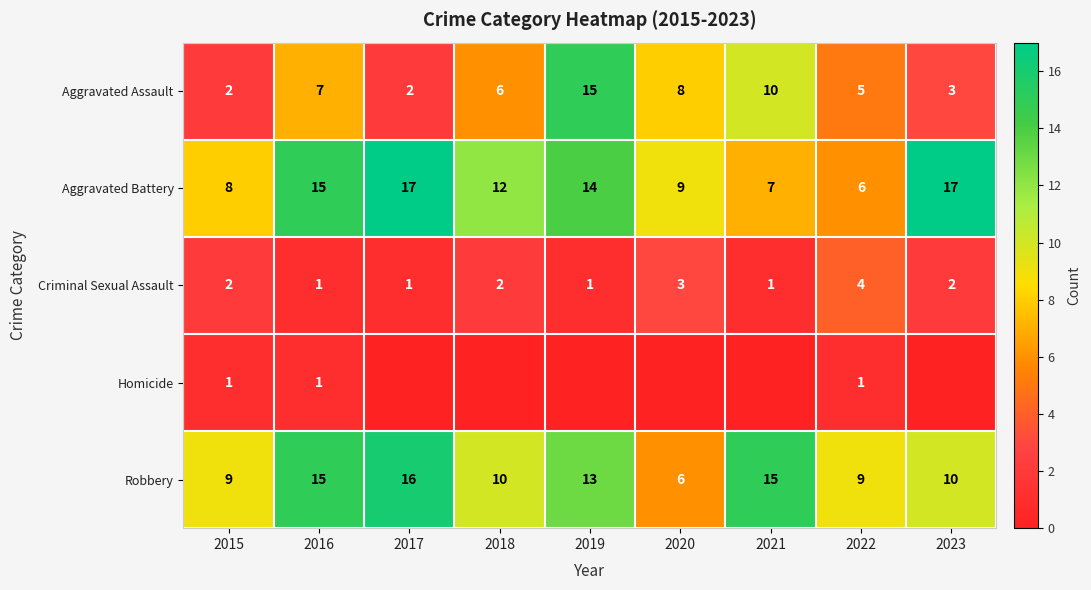

What is the sum of all Aggravated Assault values?

58